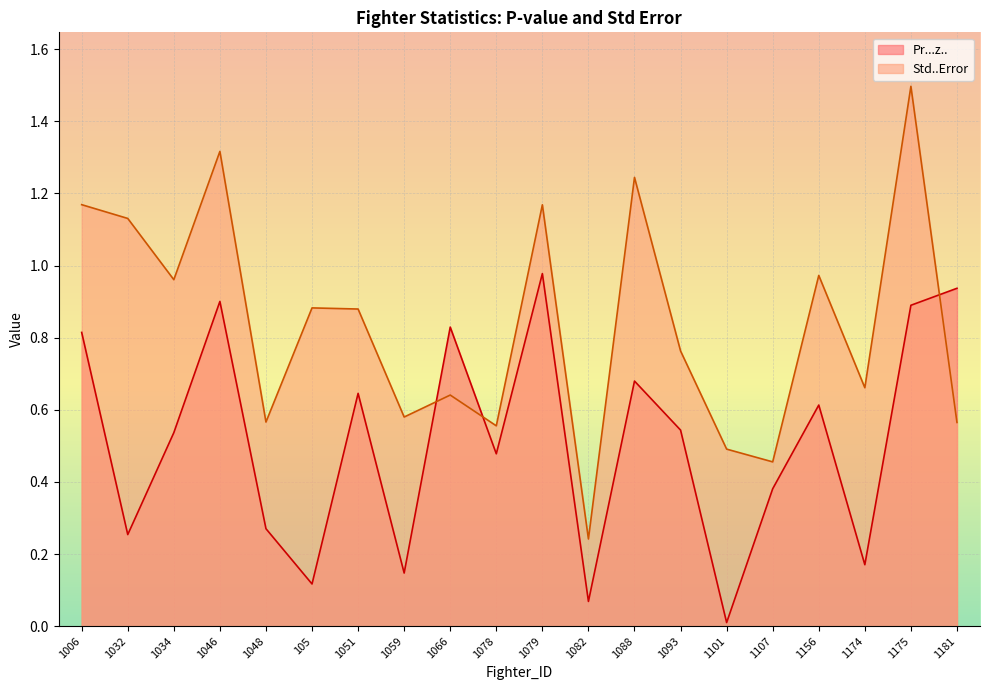

What is the label of the 4th point from the right?

1156